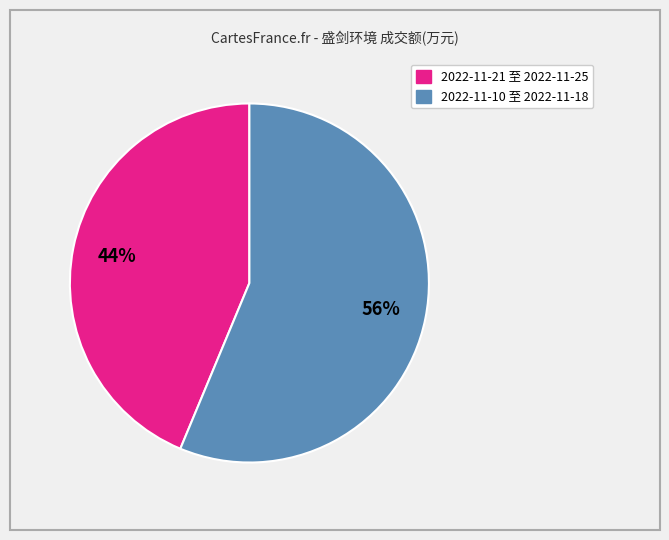

To the nearest percent, what is the average slice percentage?

50%